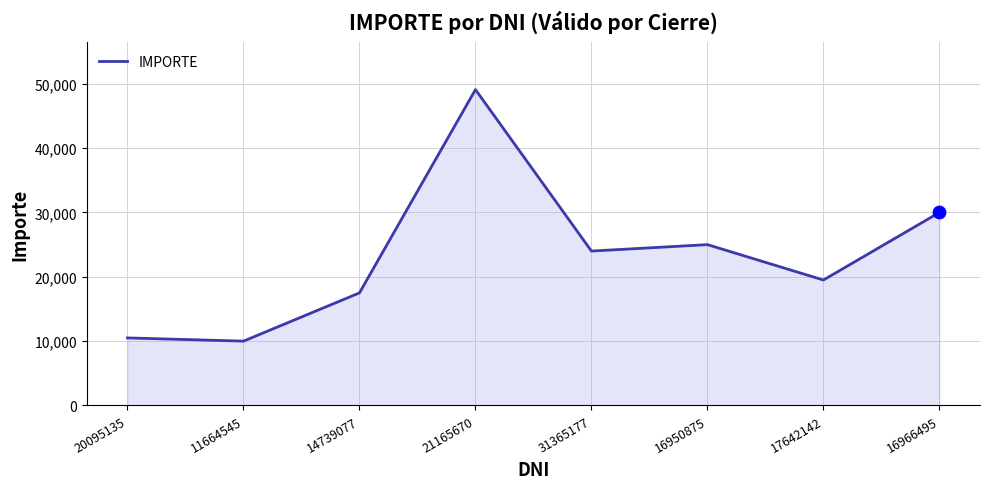

What is the change in value from 31365177 to 16950875?

+1000